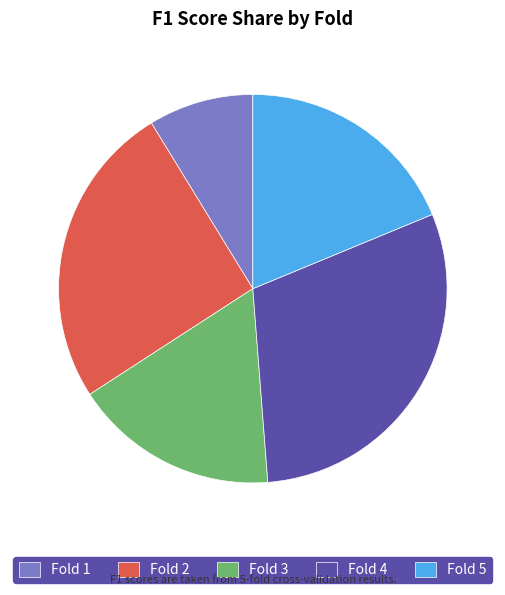

Do Fold 1 and Fold 5 together represent more than half of the pie?

No